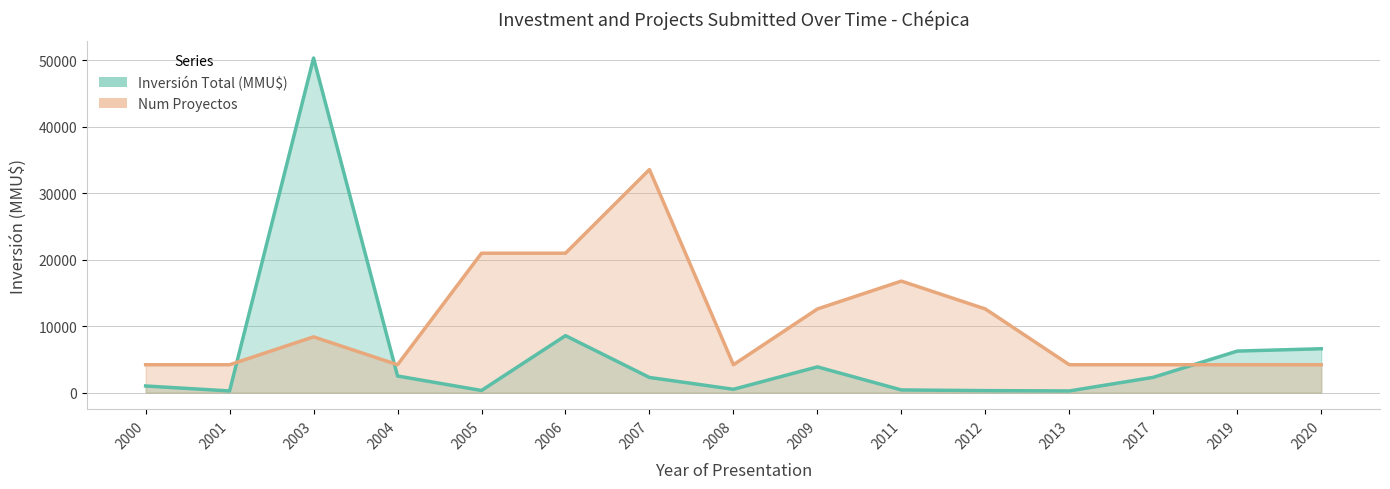

Count the number of data series in this chart.

2